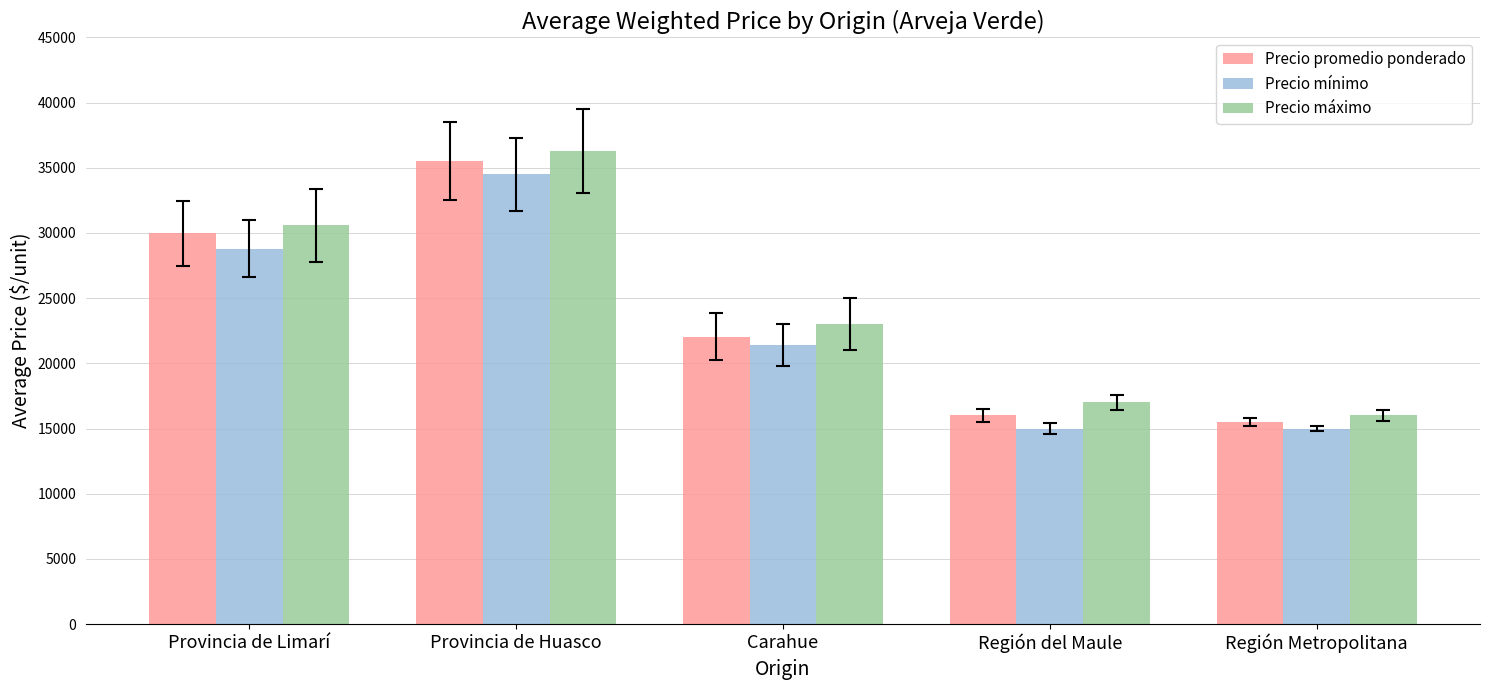

Is the value of Precio mínimo at Provincia de Limarí greater than the value of Precio máximo at Región del Maule?

Yes